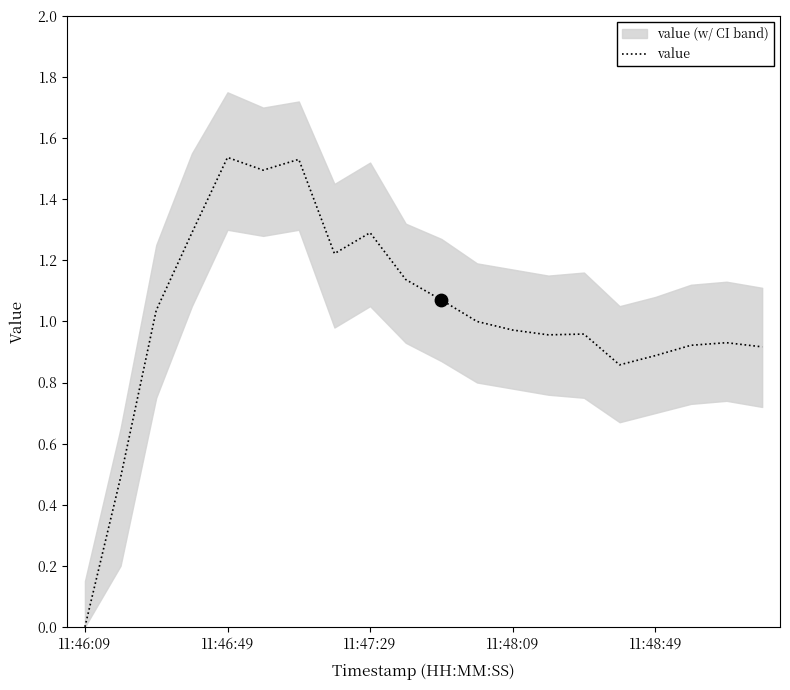

What is the change in value from 5 to 14?

-0.5